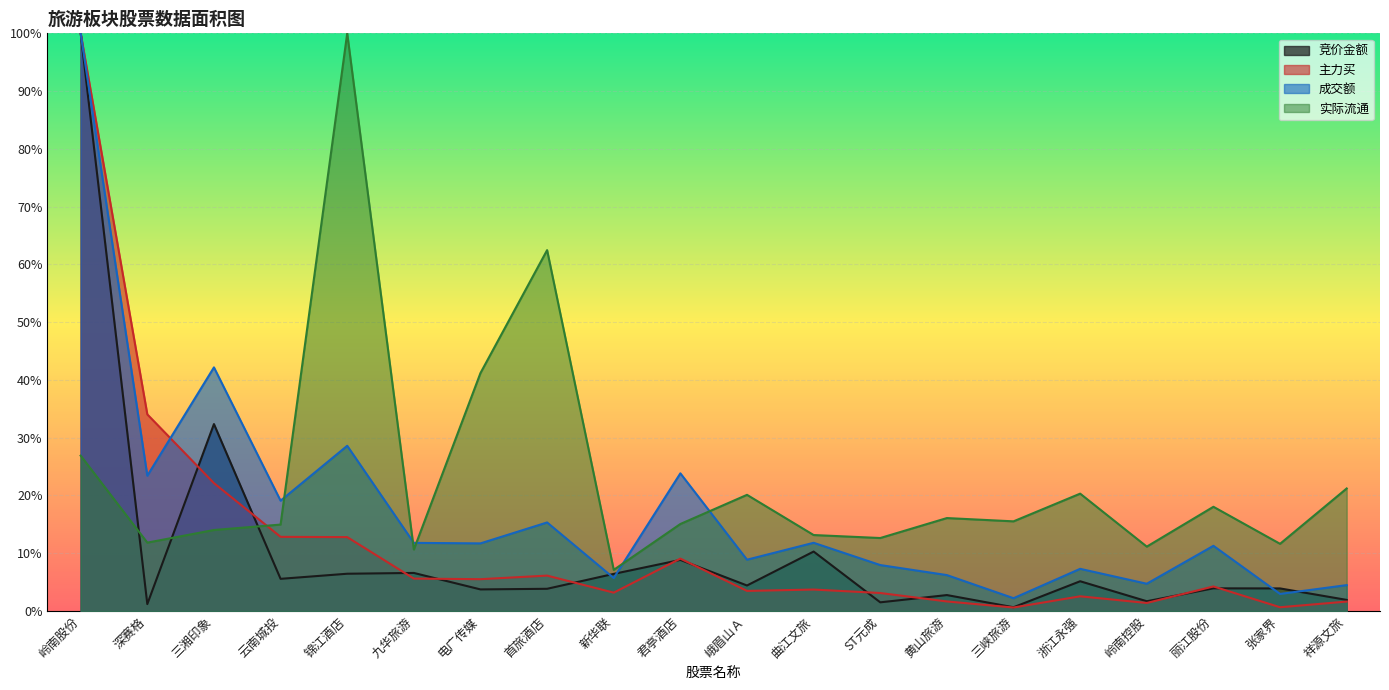

True or false: 成交额 and 主力买 cross at least once.

True